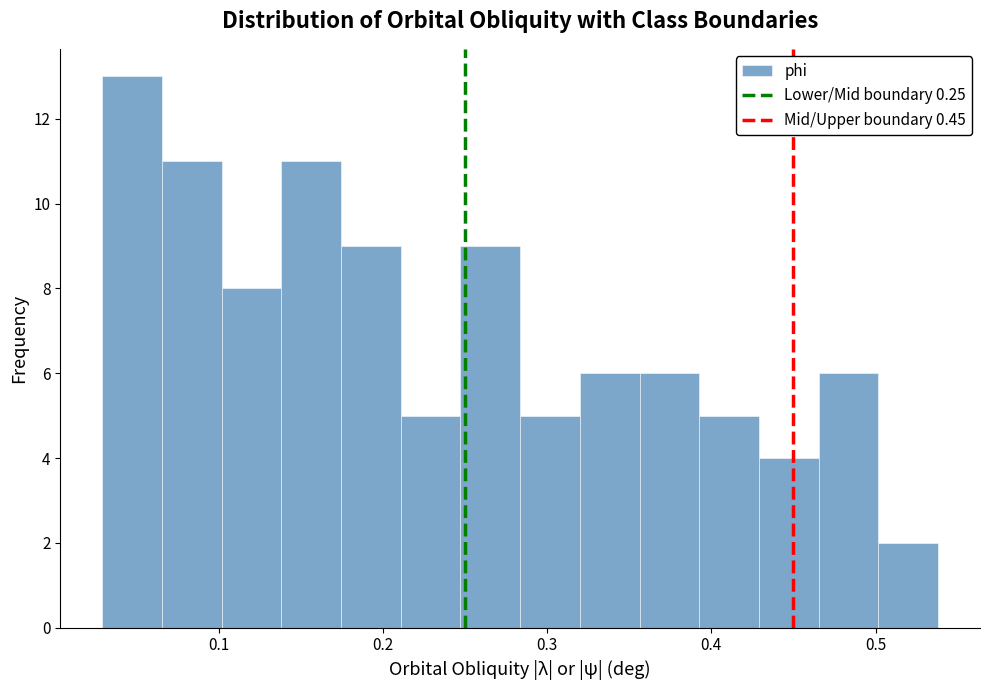

Around what value on the x-axis is the tallest bar? Give the approximate position of its centre, as read against the axis.

0.05